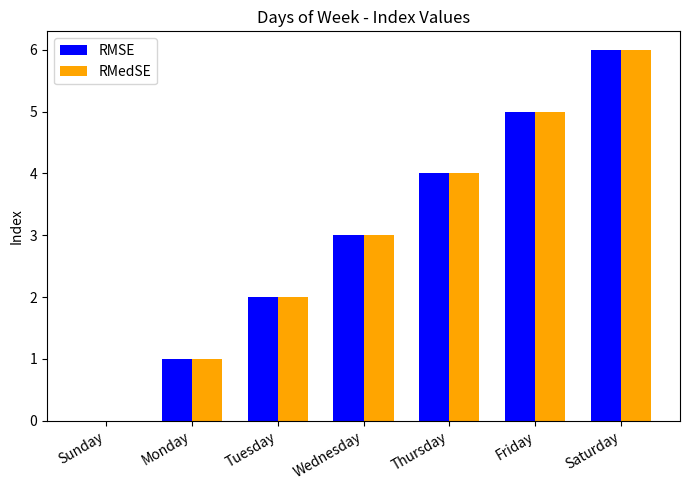

What are all the series names shown in the legend?

RMSE, RMedSE